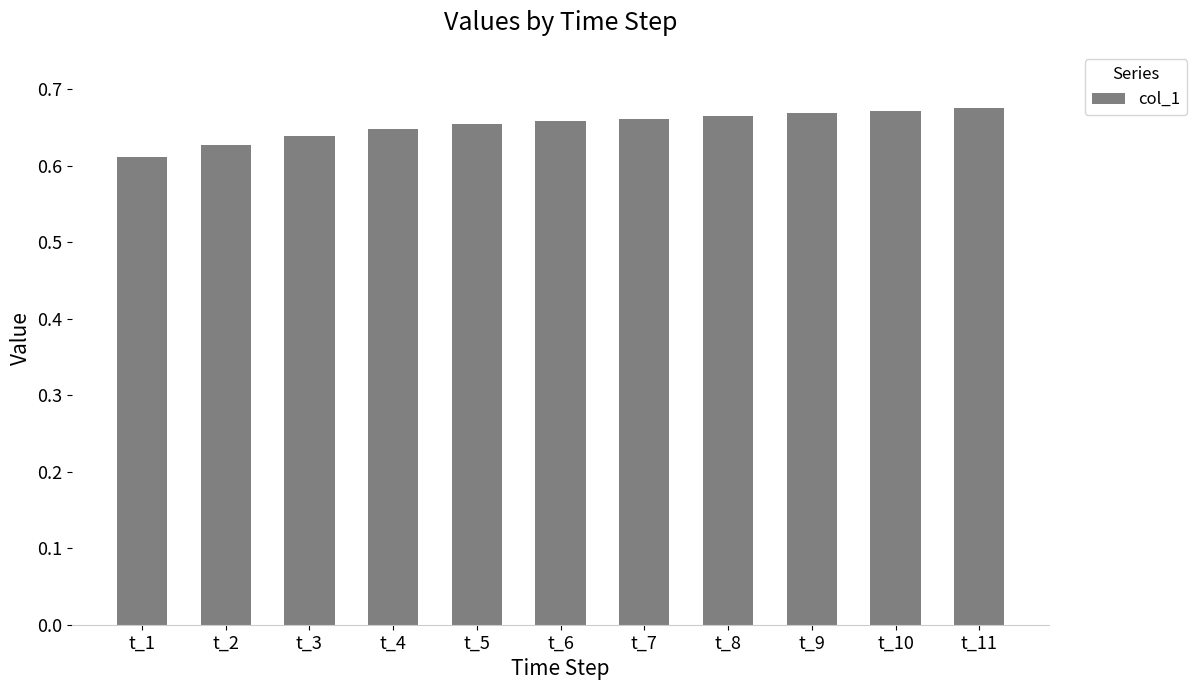

What is the sum of all values?

7.2